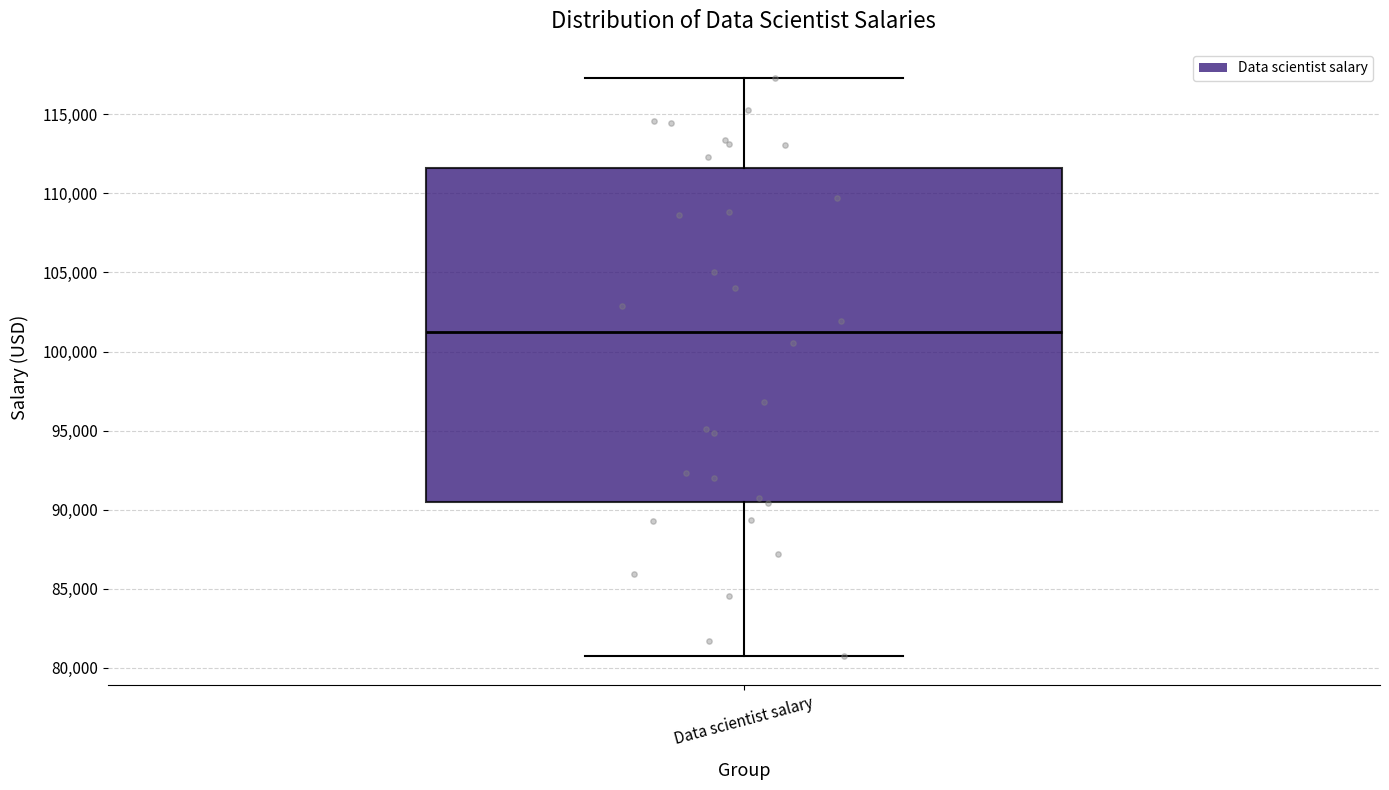

Read this box plot against the y-axis: the position of the median line, the range covered by the box, and the ends of both whiskers. The values are not printed on the chart, so give them approximately, as read against the axis.

median 101000, box 90500 to 111500, whiskers 80500 to 117500